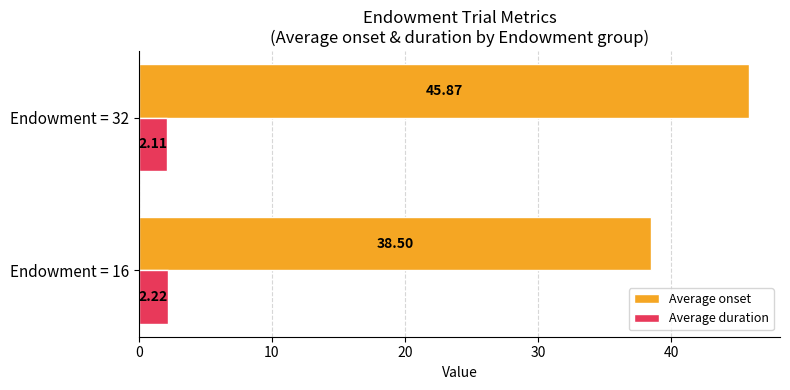

What is the average value of the Average onset series?

42.2